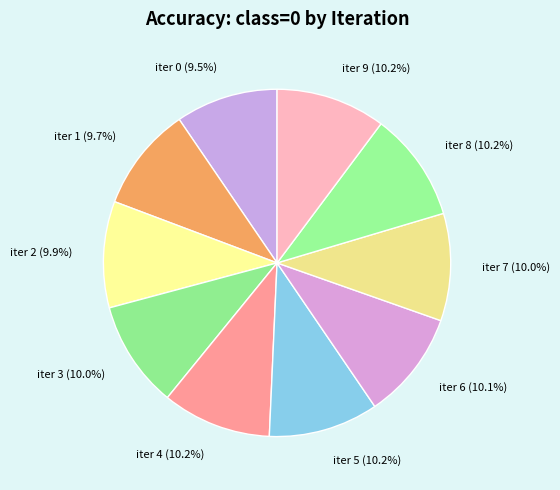

Does iter 4 account for over 50% of the chart?

No